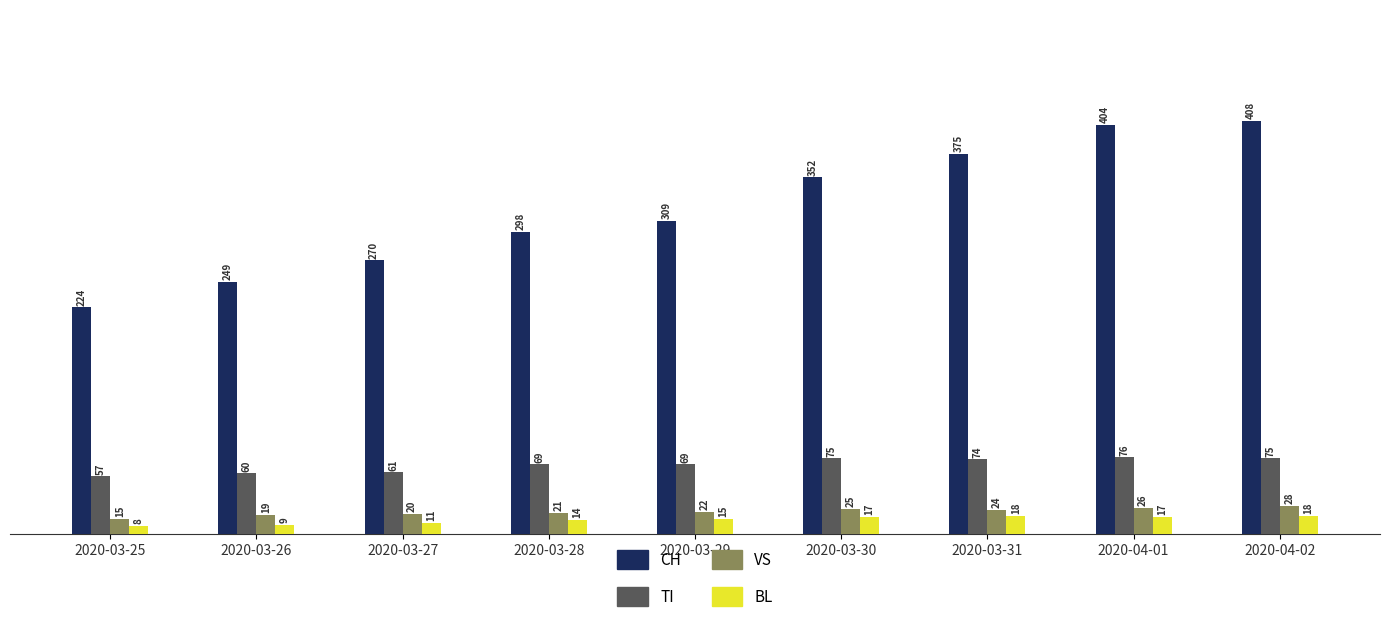

Reading left to right, list all the values displayed in this chart.

CH: 2020-03-25=224	2020-03-26=249	2020-03-27=270	2020-03-28=298	2020-03-29=309	2020-03-30=352	2020-03-31=375	2020-04-01=404	2020-04-02=408
TI: 2020-03-25=57	2020-03-26=60	2020-03-27=61	2020-03-28=69	2020-03-29=69	2020-03-30=75	2020-03-31=74	2020-04-01=76	2020-04-02=75
VS: 2020-03-25=15	2020-03-26=19	2020-03-27=20	2020-03-28=21	2020-03-29=22	2020-03-30=25	2020-03-31=24	2020-04-01=26	2020-04-02=28
BL: 2020-03-25=8	2020-03-26=9	2020-03-27=11	2020-03-28=14	2020-03-29=15	2020-03-30=17	2020-03-31=18	2020-04-01=17	2020-04-02=18